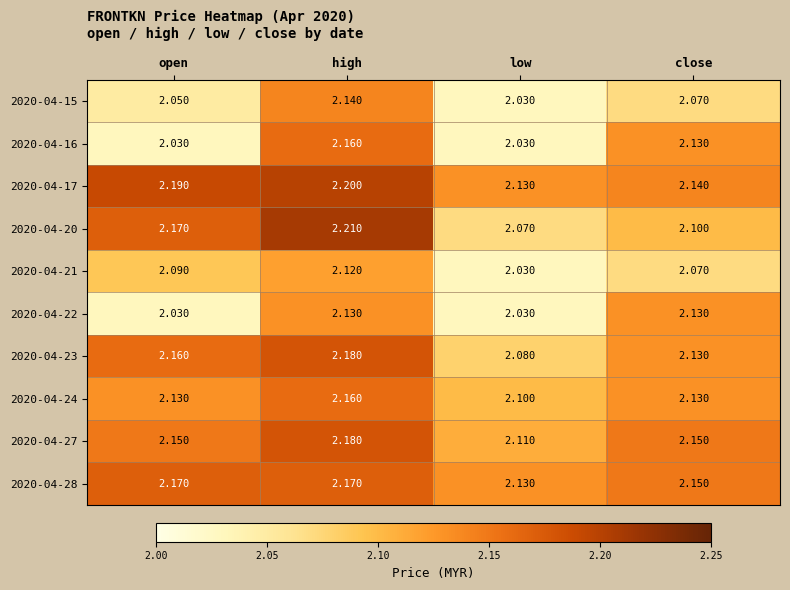

Is the value of 2020-04-24 at close greater than the value of 2020-04-15 at close?

Yes